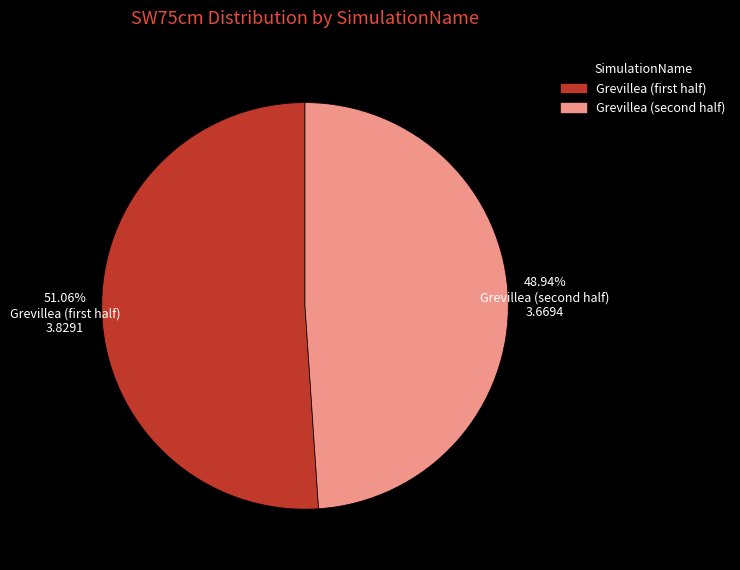

What is the majority slice?

Grevillea (first half)